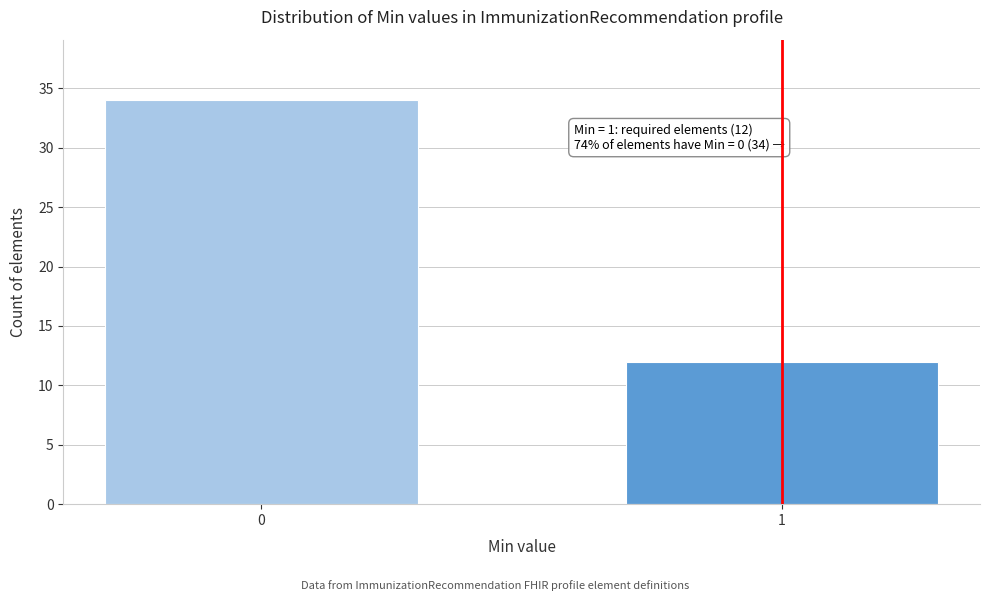

Reading right to left, transcribe all the data shown in this chart.

1=12	0=34